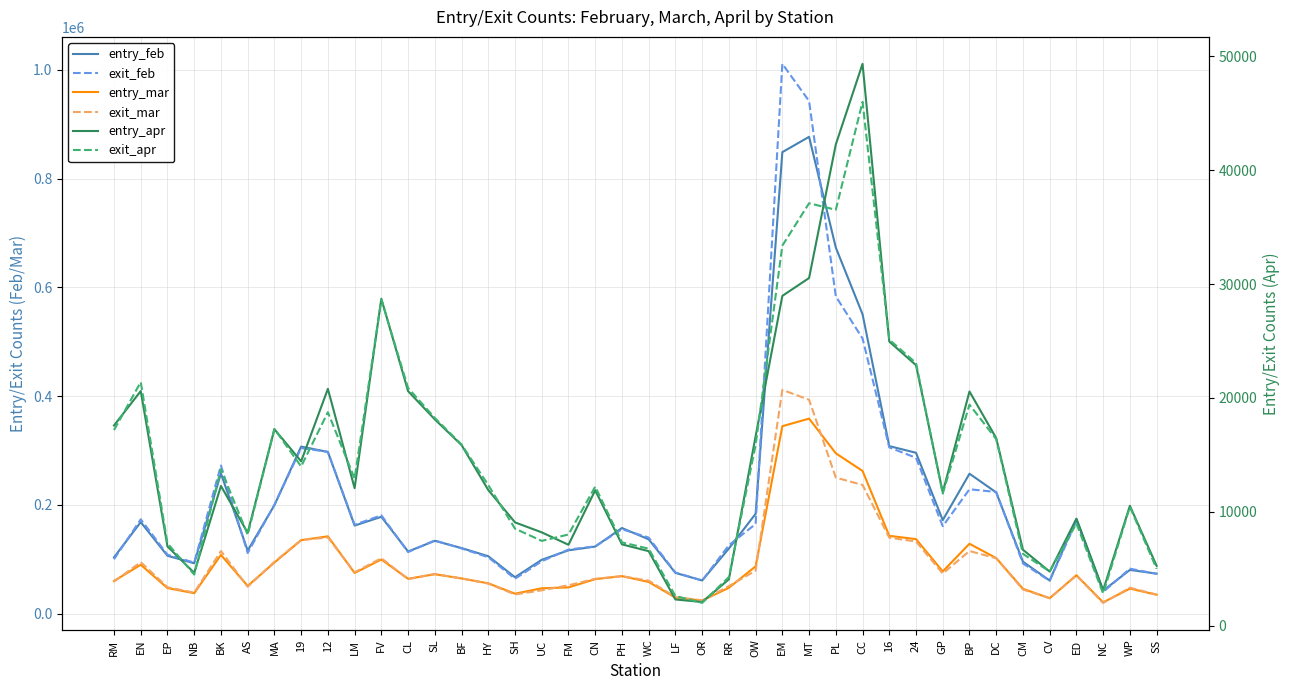

Does the chart have visible grid lines?

Yes